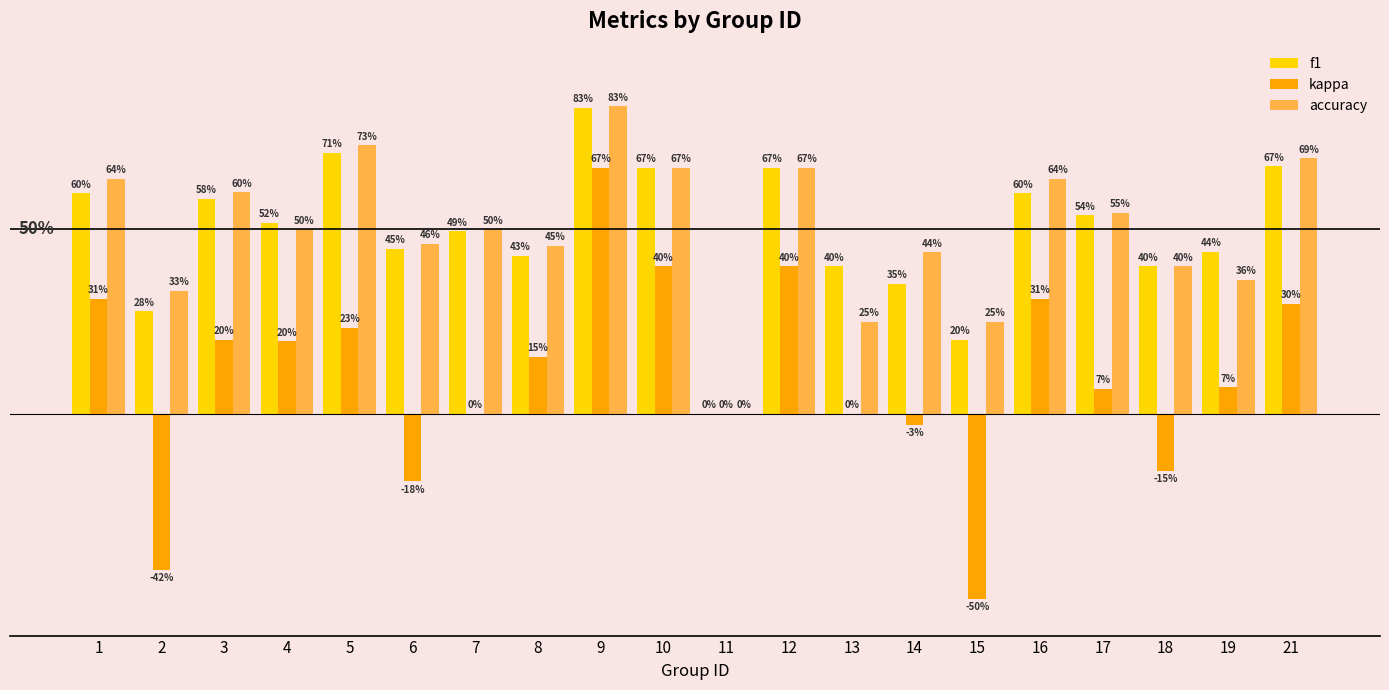

Are the bars grouped side by side (vs. stacked)?

Yes